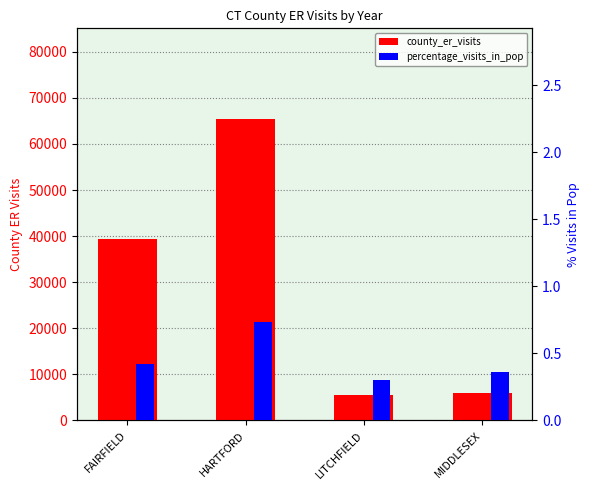

Where does the county_er_visits series first go above 39453?

HARTFORD